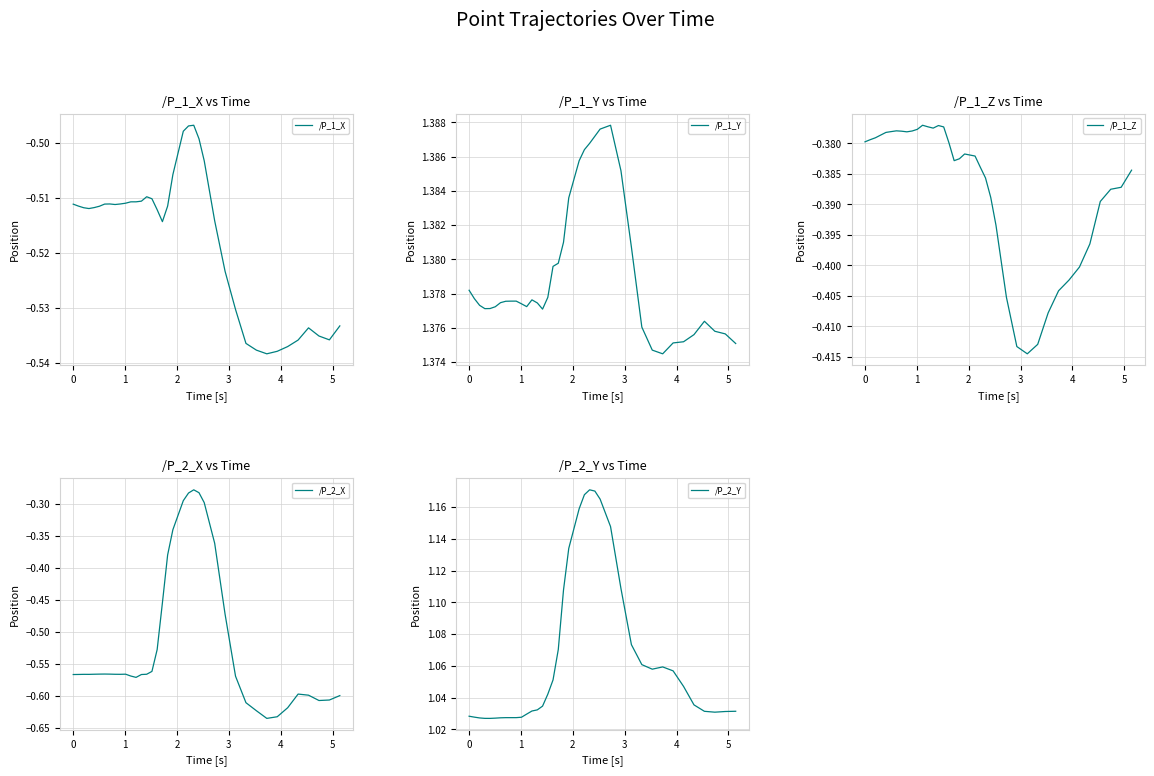

True or false: /P_2_Y and /P_1_Z cross at least once.

False